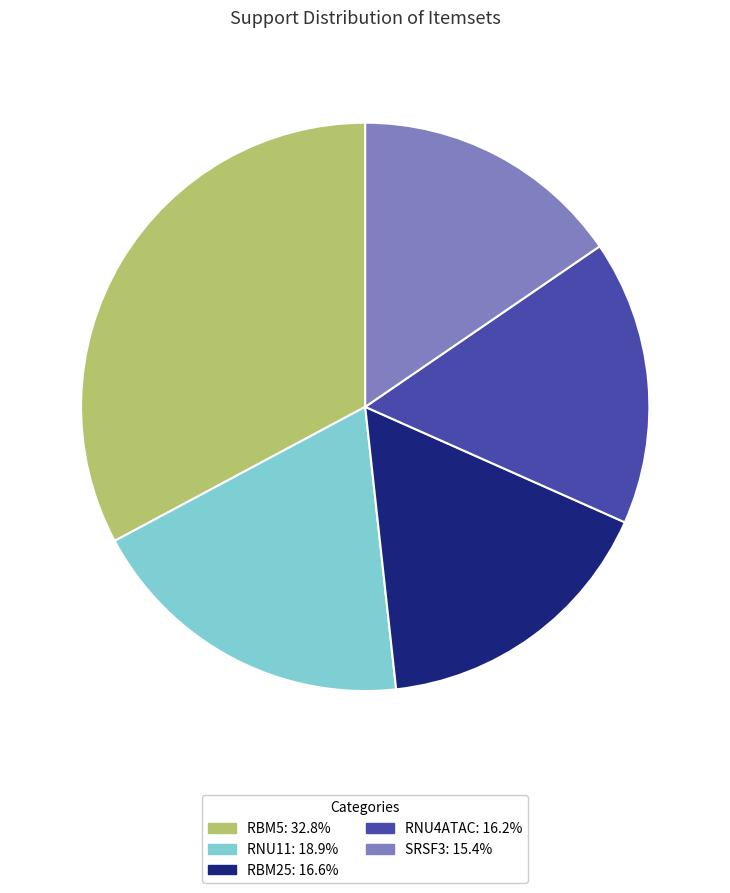

True or false: RBM5 accounts for 27% of the total.

False